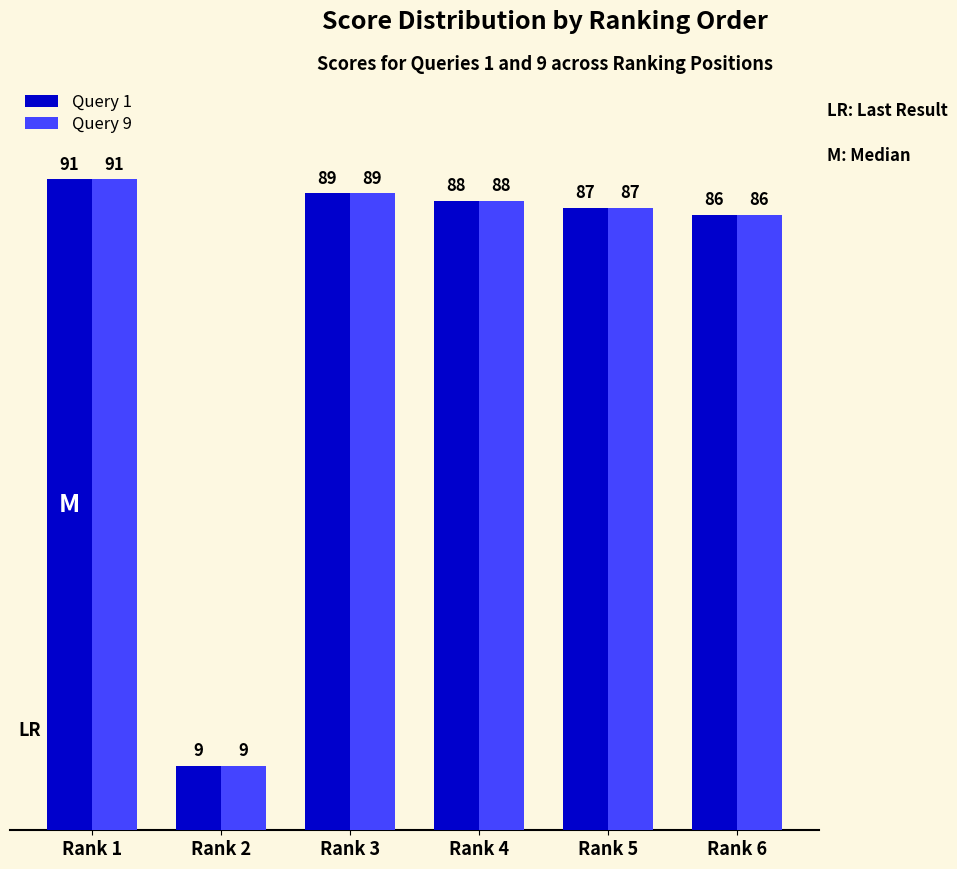

The value of Query 9 at Rank 4 is 88. True or false?

True